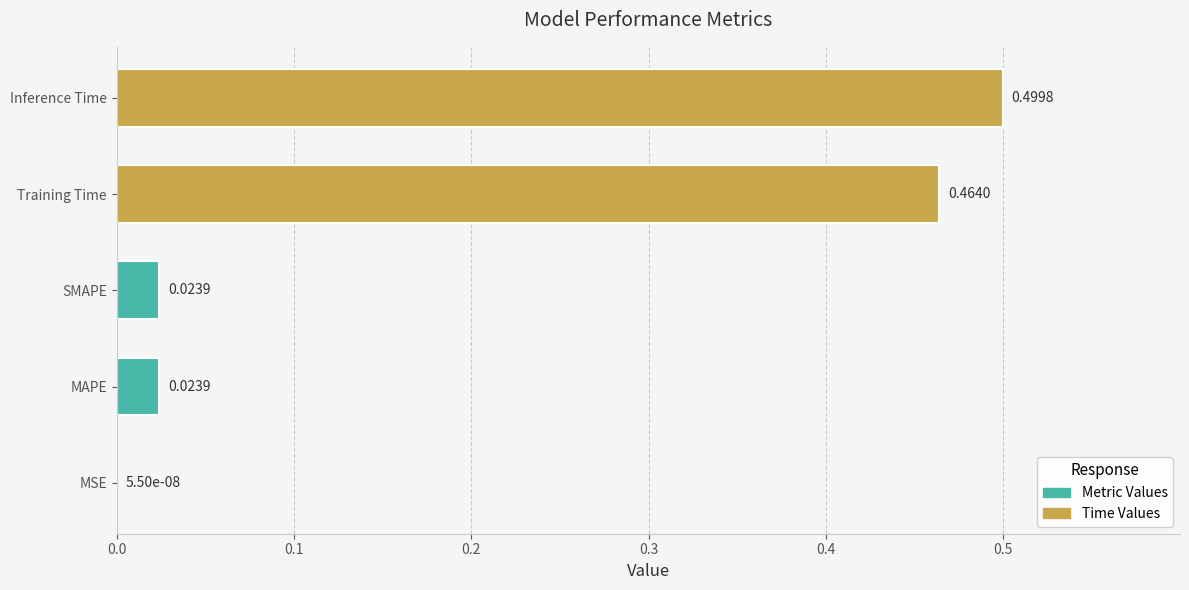

What is the change in value from SMAPE to Inference Time?

+0.5